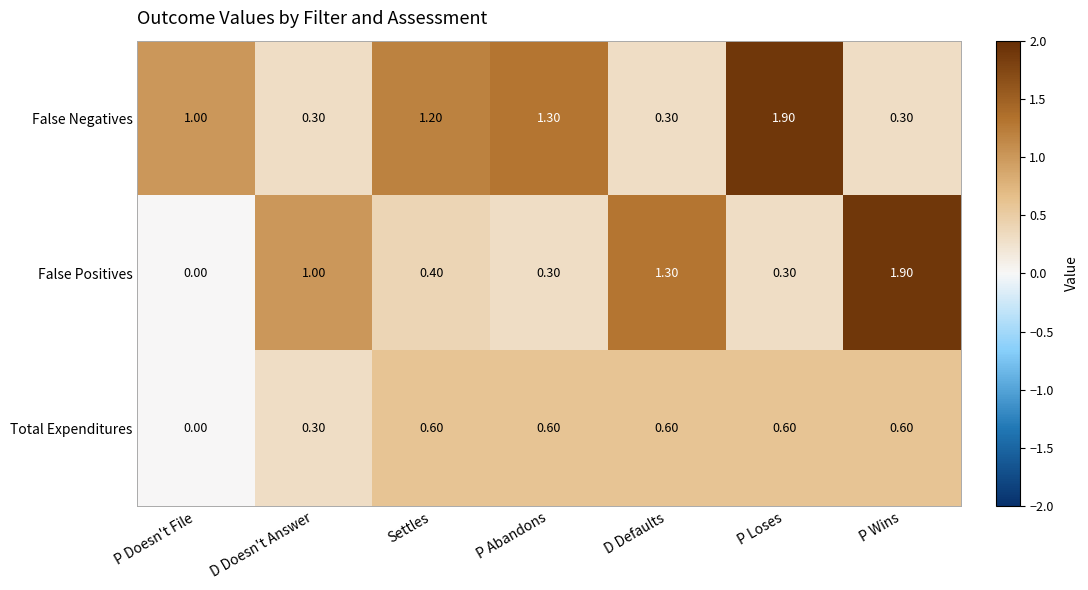

Which series has the widest spread of values?

False Positives